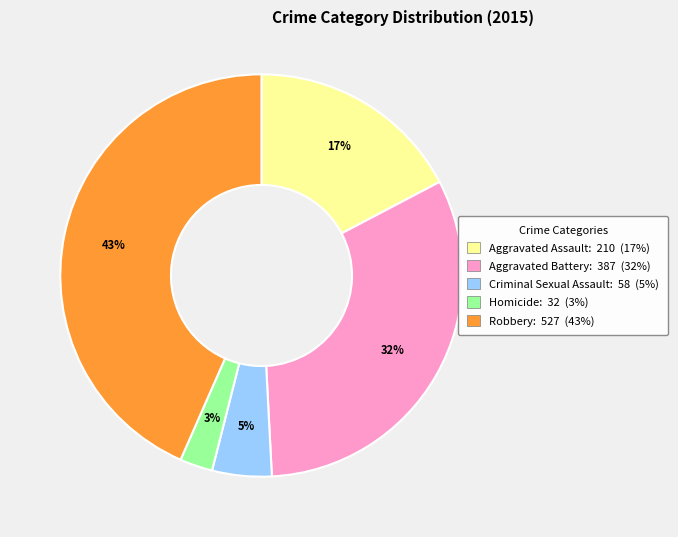

Which slice is the smallest?

Homicide